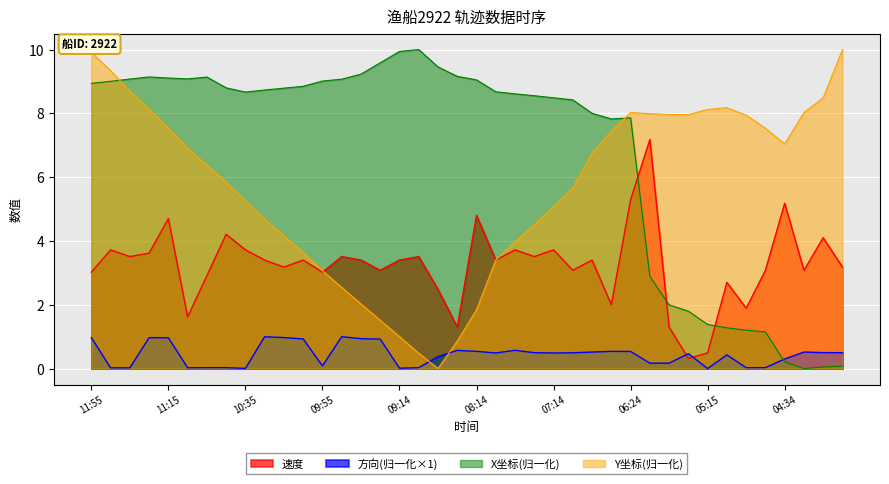

What is the greatest value displayed?

10.0